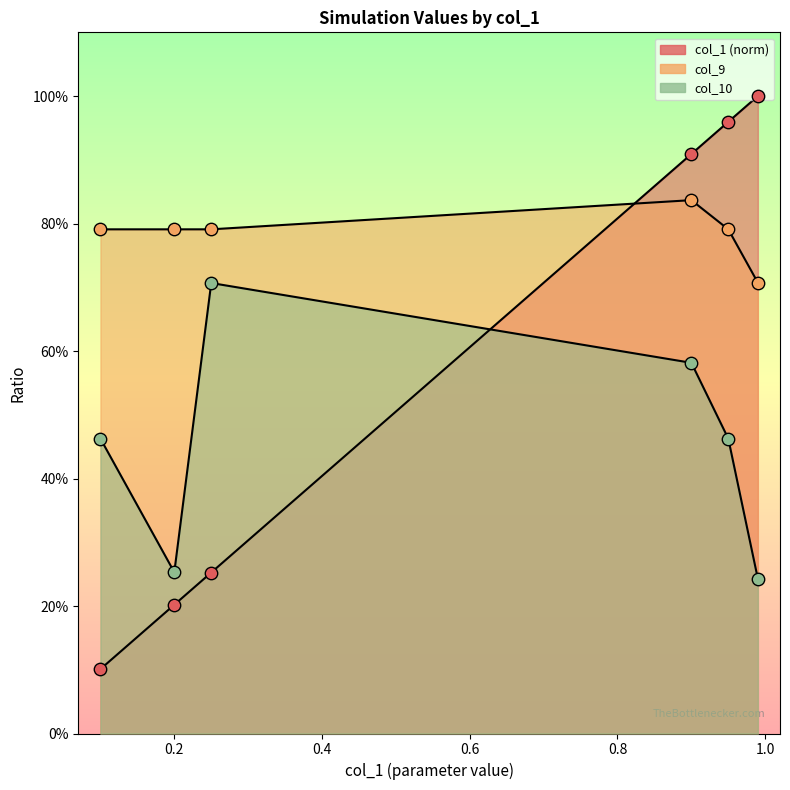

Which series has the largest total across all categories?

col_9